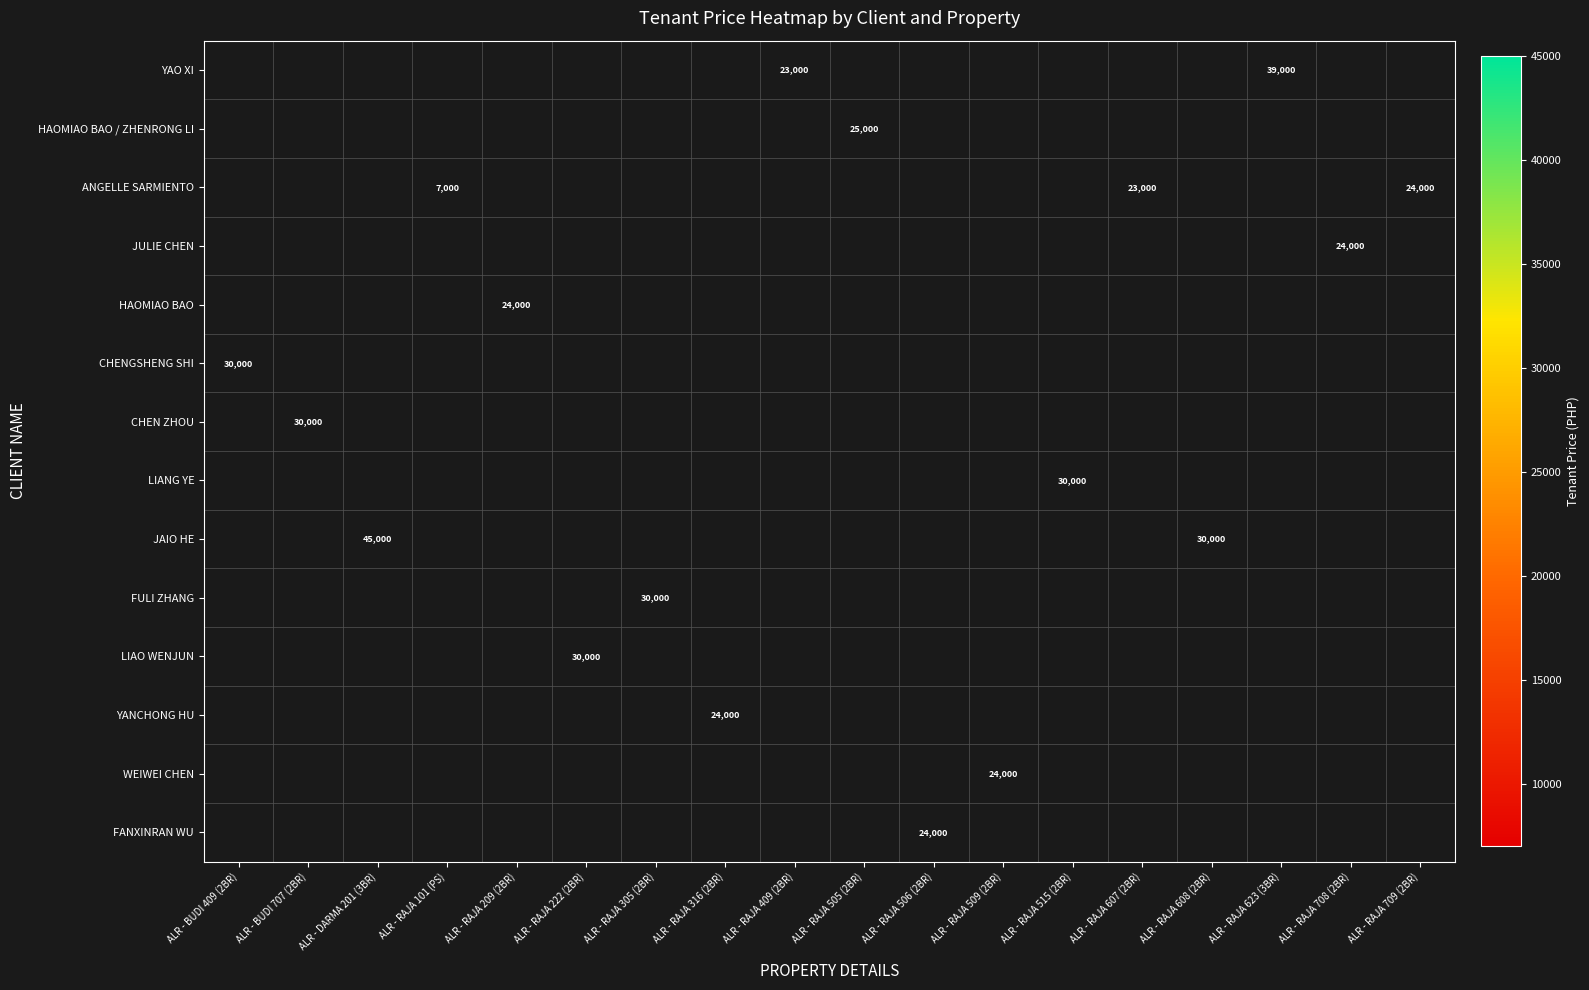

At which category does the chart reach its peak across all series?

ALR - DARMA 201 (3BR)